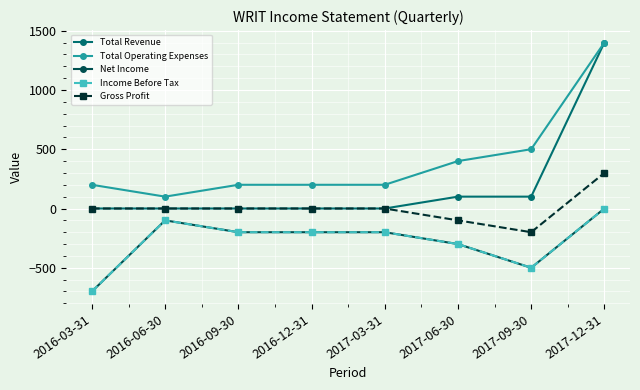

Is this an area chart (filled region under the line)?

No